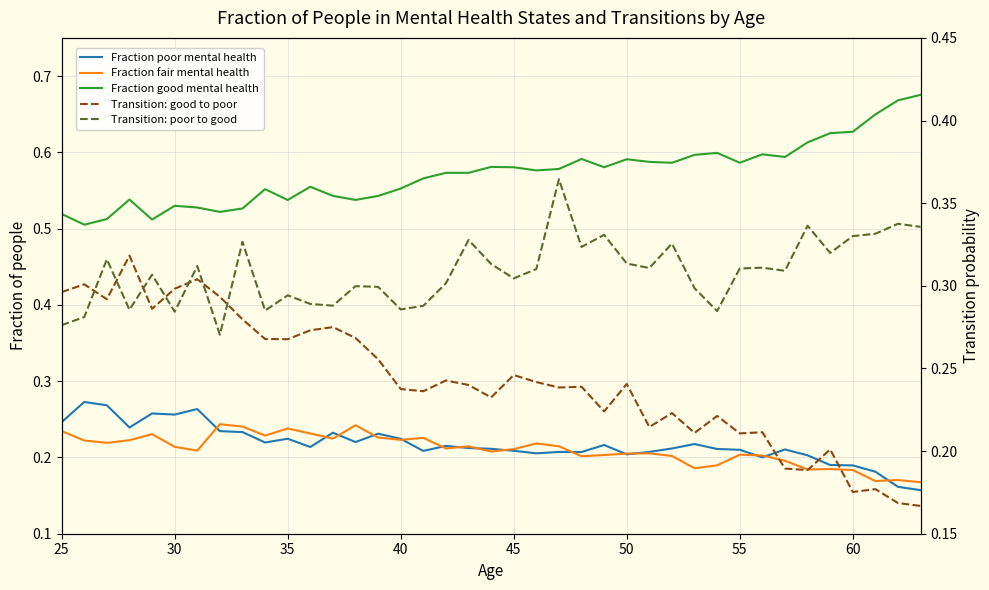

How many lines are shown in the chart?

5